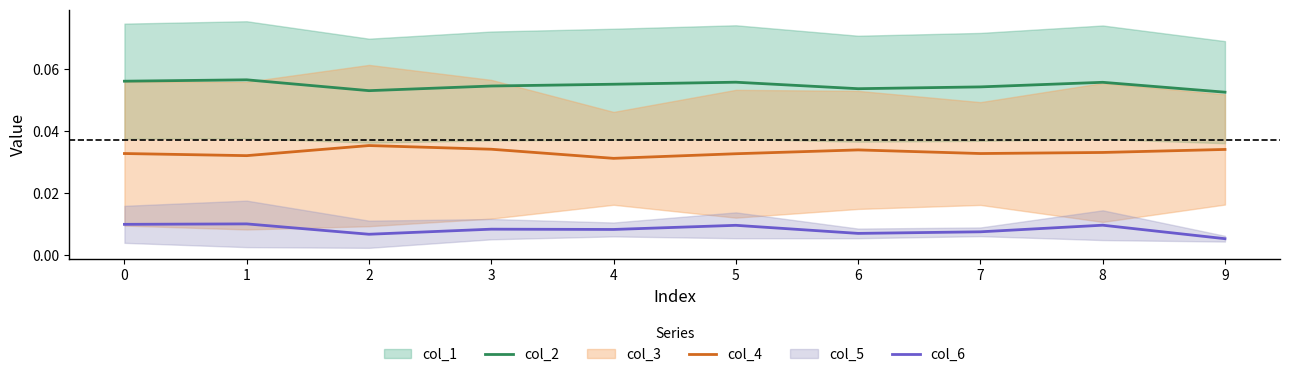

Where is the first local maximum for col_2?

1